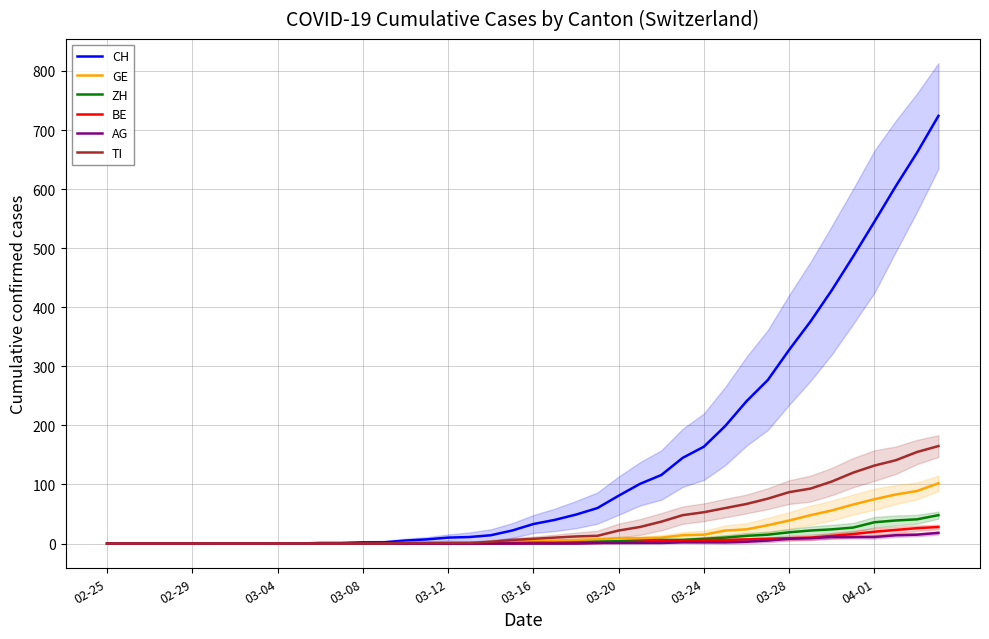

Is the value of GE at 03-08 greater than the value of CH at 35?

No